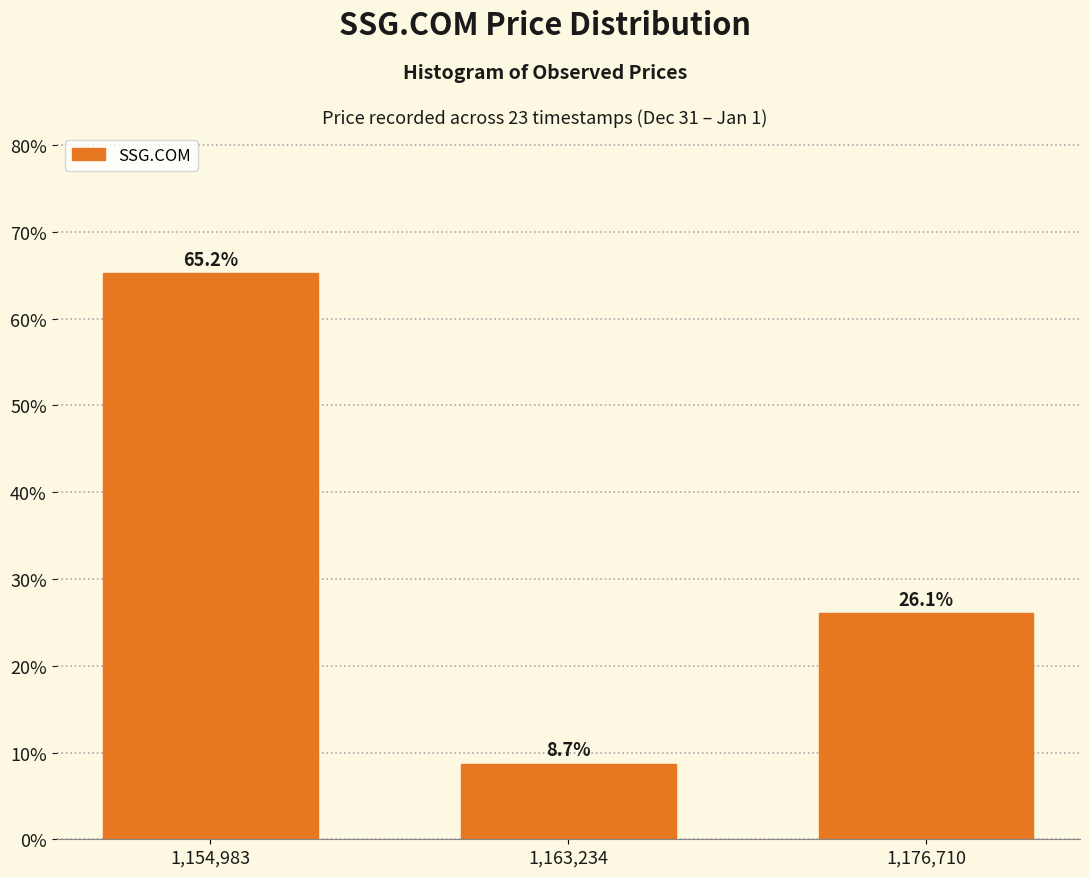

Reading left to right, what are all the values shown in this chart?

1,154,983=65.2	1,163,234=8.7	1,176,710=26.1